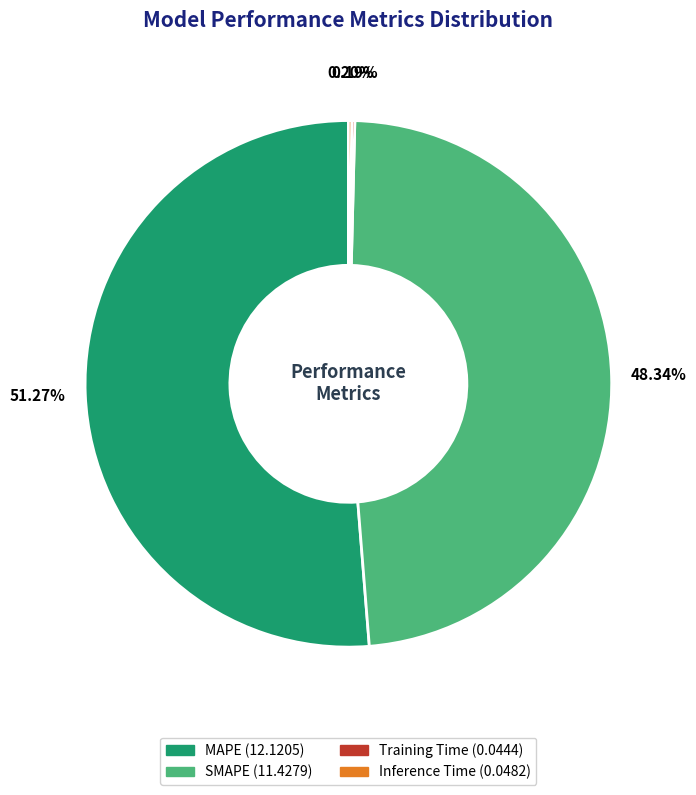

What is the largest slice in the pie chart?

MAPE